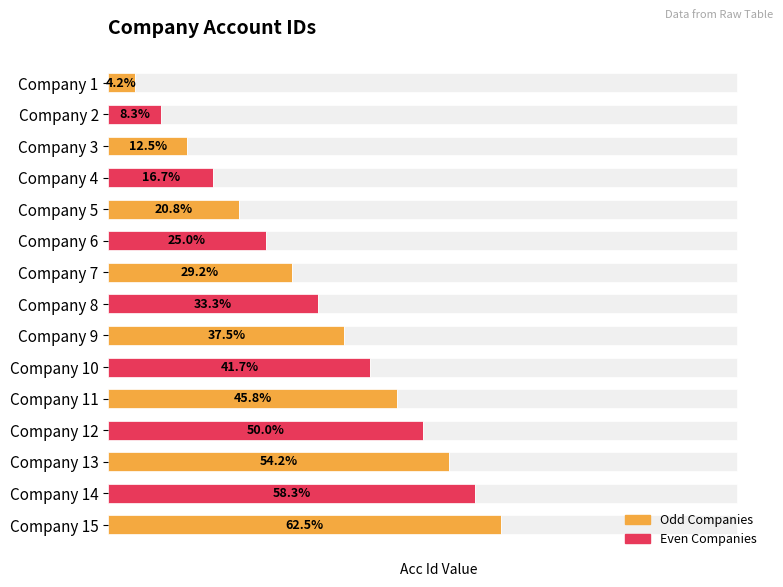

Rank the categories by value from highest to lowest.

Company 15, Company 14, Company 13, Company 12, Company 11, Company 10, Company 9, Company 8, Company 7, Company 6, Company 5, Company 4, Company 3, Company 2, Company 1